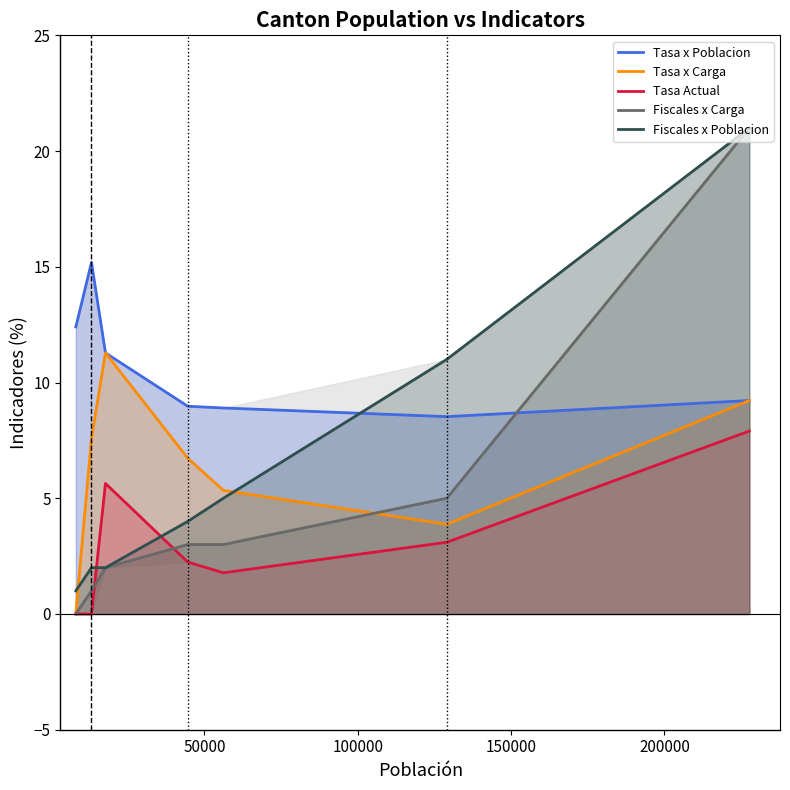

How many intersections are there between Fiscales x Poblacion and Tasa x Carga?

2